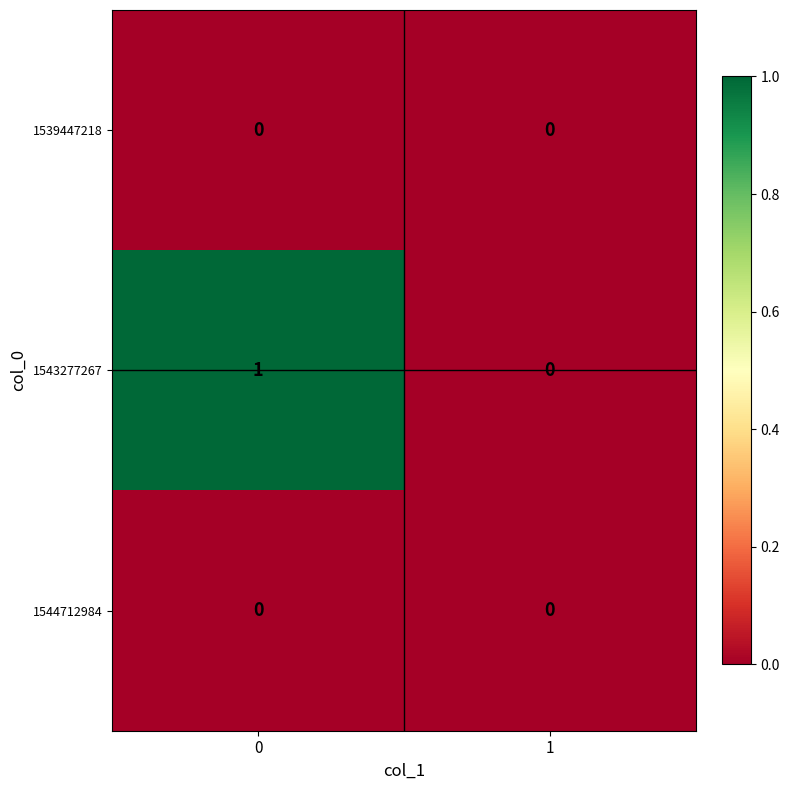

Which series changed the most between 0 and 1?

1543277267